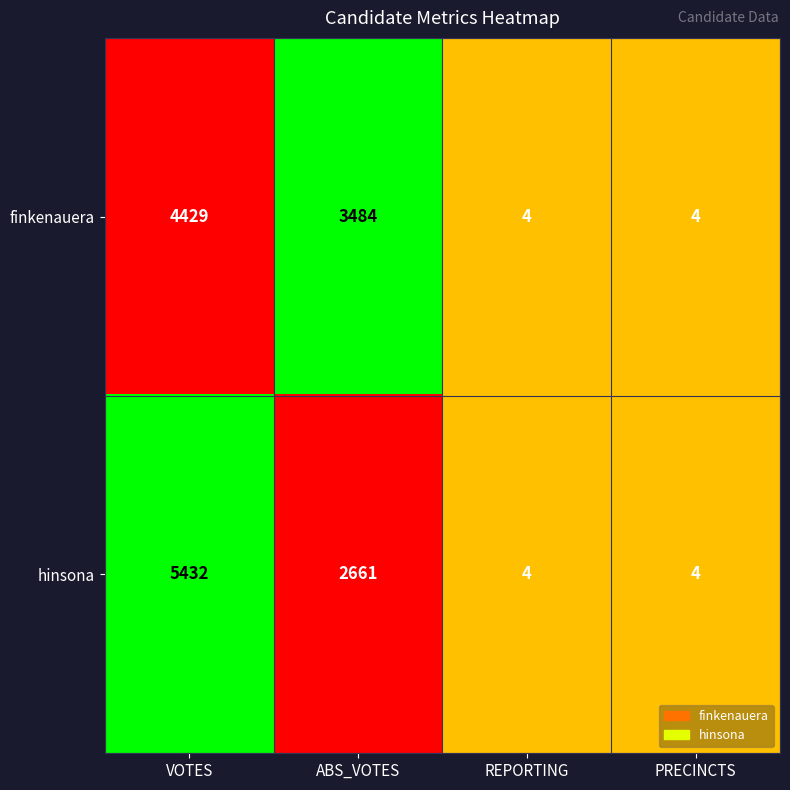

How many distinct data groups are displayed?

2